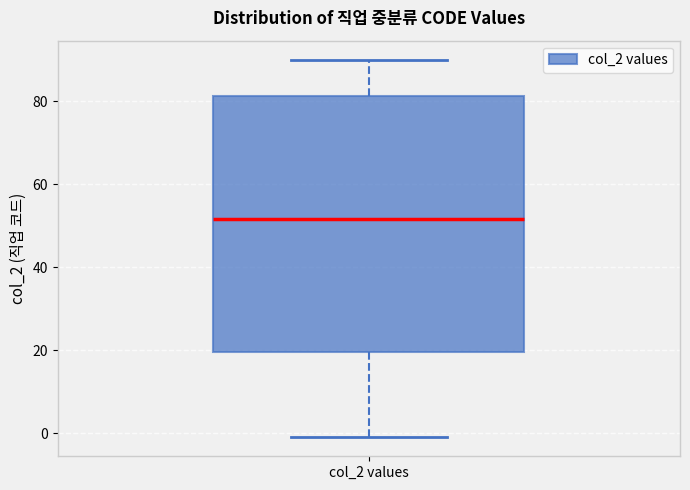

Read this box plot against the y-axis: the position of the median line, the range covered by the box, and the ends of both whiskers. The values are not printed on the chart, so give them approximately, as read against the axis.

median 52, box 20 to 82, whiskers 0 to 90